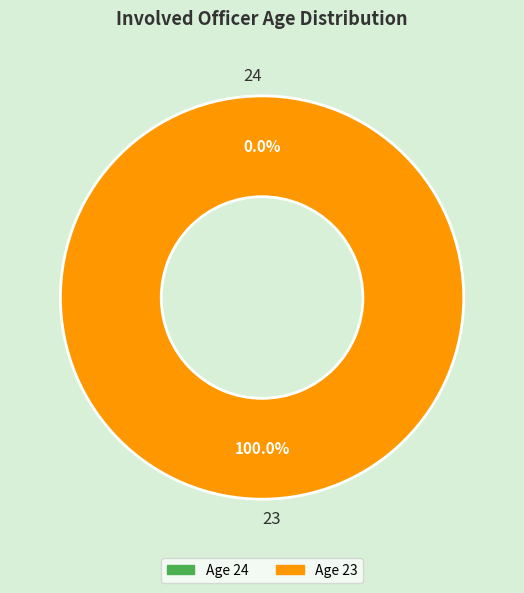

How many slices are in this pie chart?

2